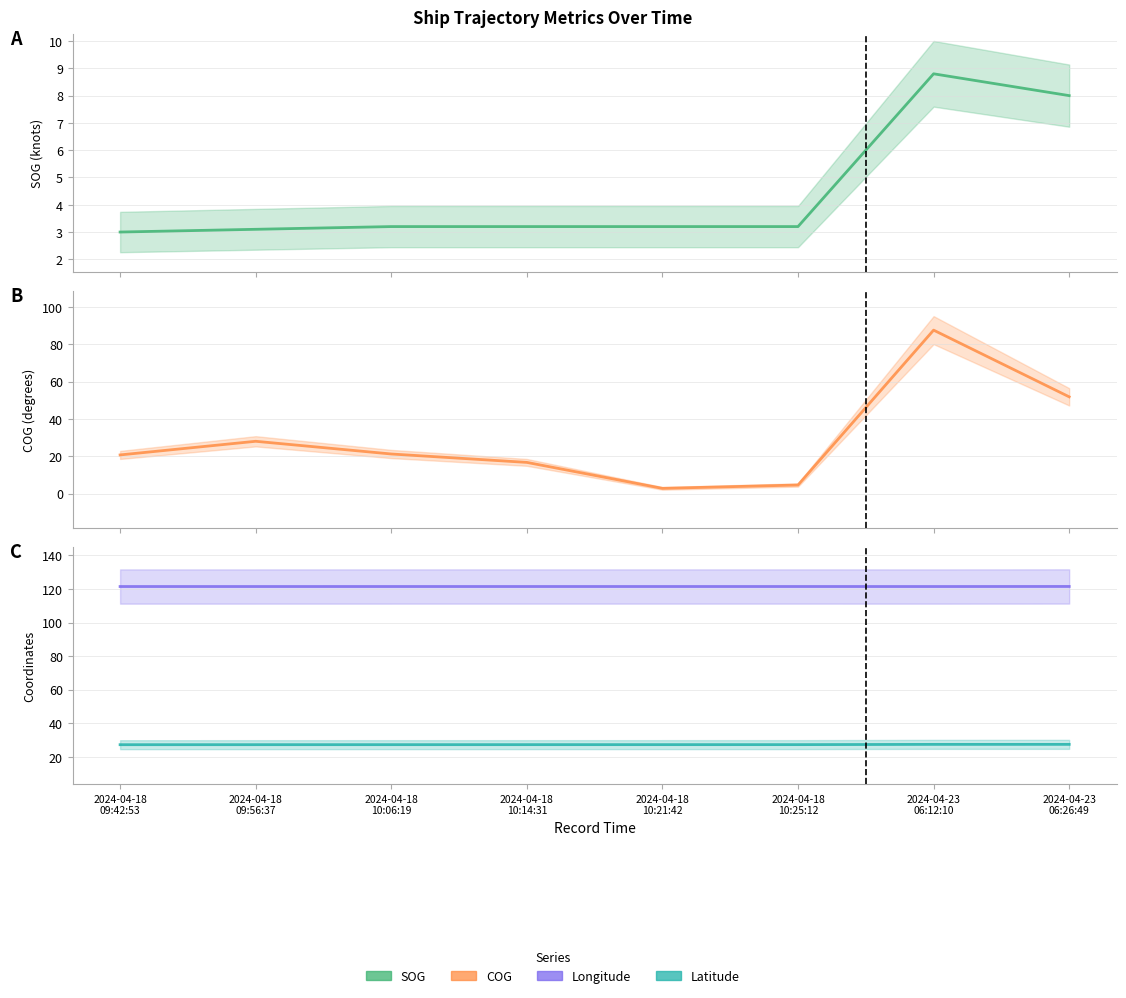

True or false: Latitude has more than 2 interior local peaks.

False